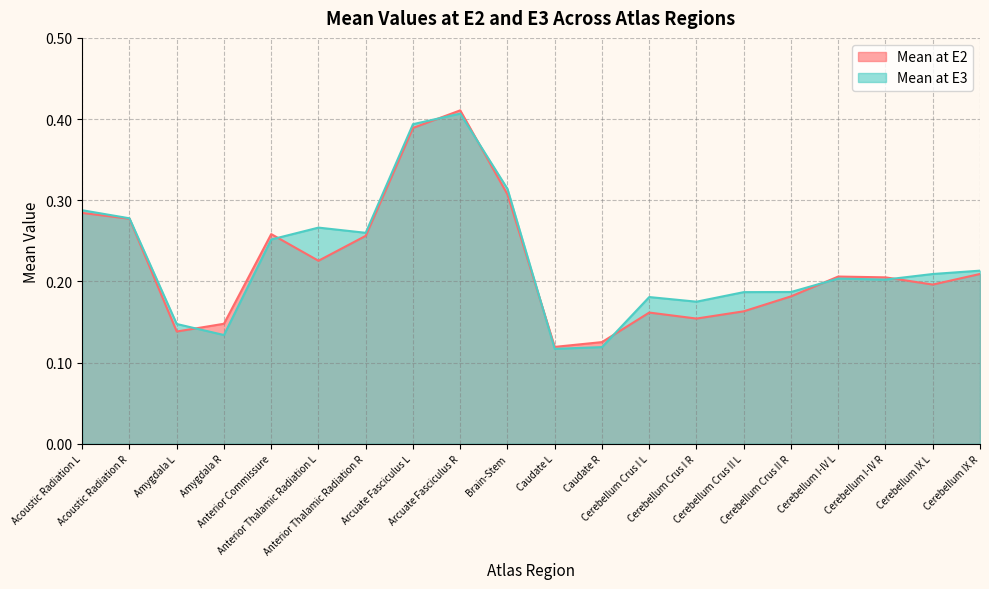

What is the value of the Mean at E3 point at the 15th from the left?

0.2